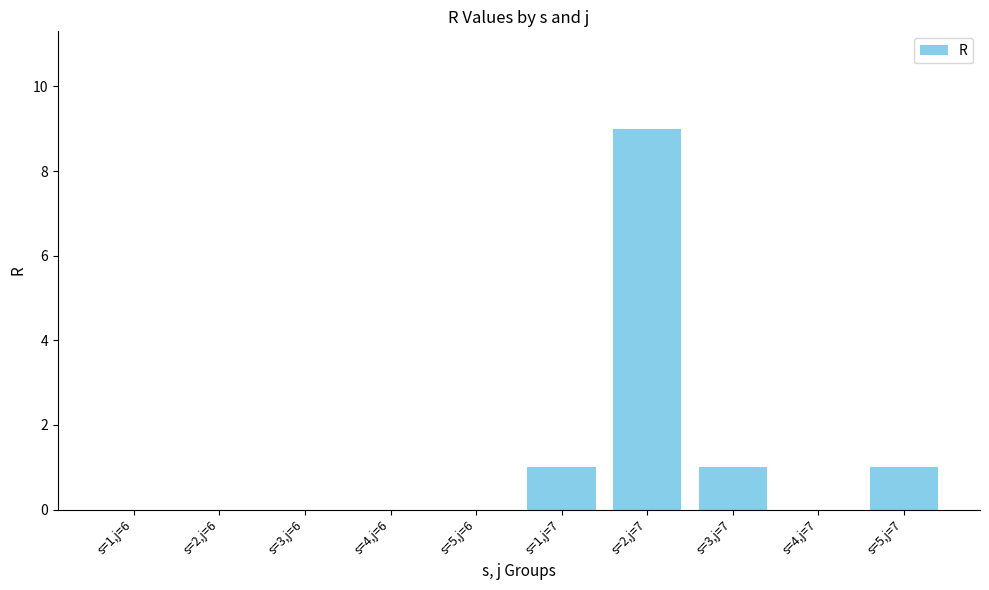

At which category does the chart reach its peak across all series?

s=2,j=7